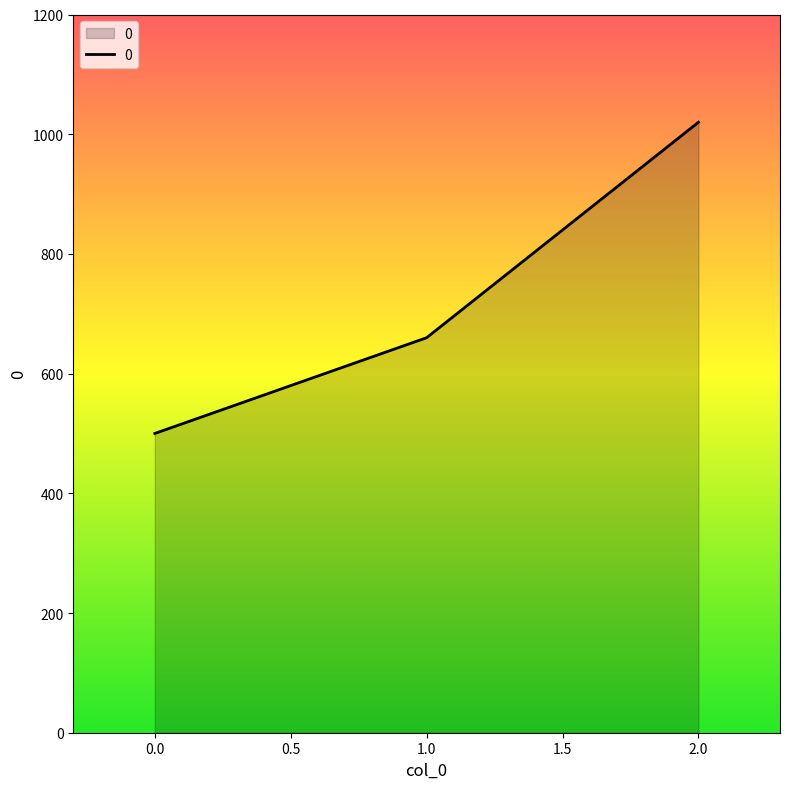

Between 1.0 and 0.0, which is larger?

1.0